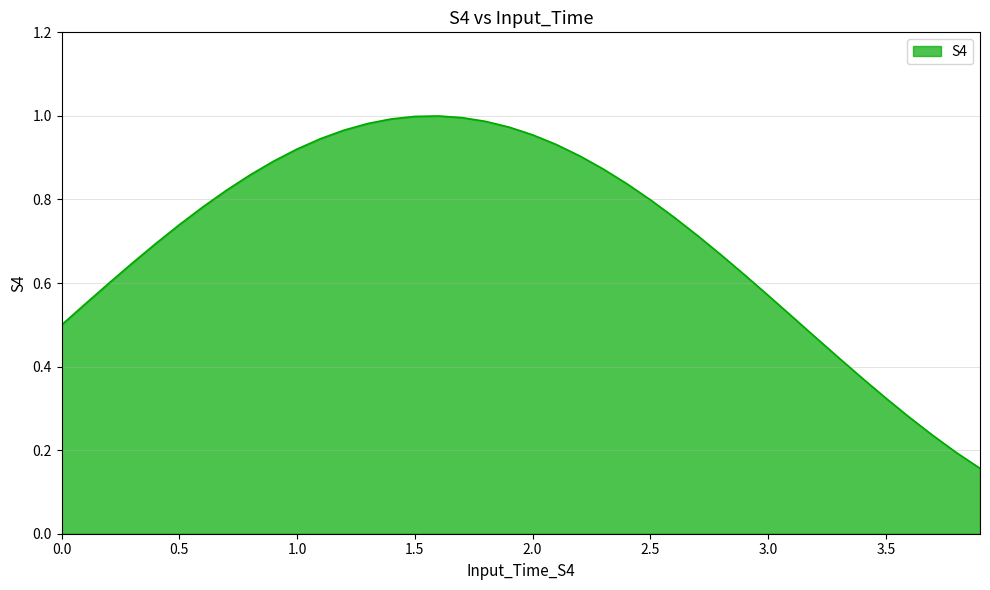

What is the minimum value shown in the chart?

0.2